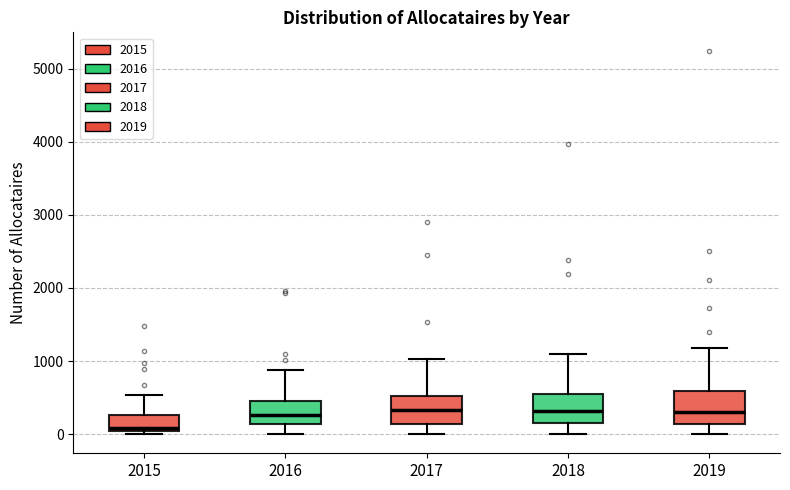

Reading left to right, read every box against the y-axis: the position of its median line, the range the box covers, and the ends of its whiskers. The values are not printed on the chart, so give them approximately, as read against the axis.

2015: median 100, box 0 to 300, whiskers 0 (just below the box's lower edge) to 500
2016: median 300, box 100 to 500, whiskers 0 to 900
2017: median 300, box 100 to 500, whiskers 0 to 1000
2018: median 300, box 200 to 600, whiskers 0 to 1100
2019: median 300, box 100 to 600, whiskers 0 to 1200